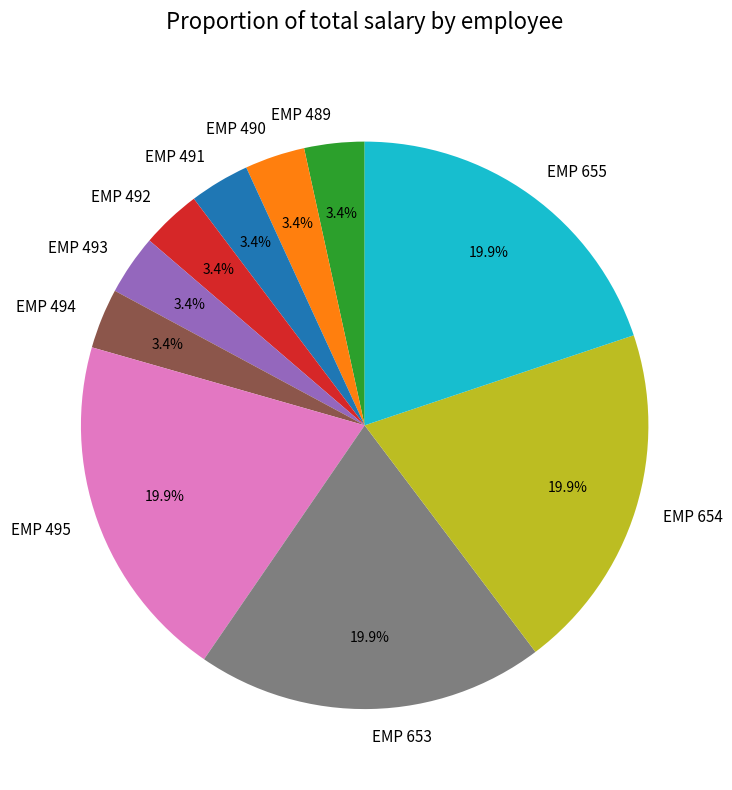

Is there a majority slice in this chart?

No